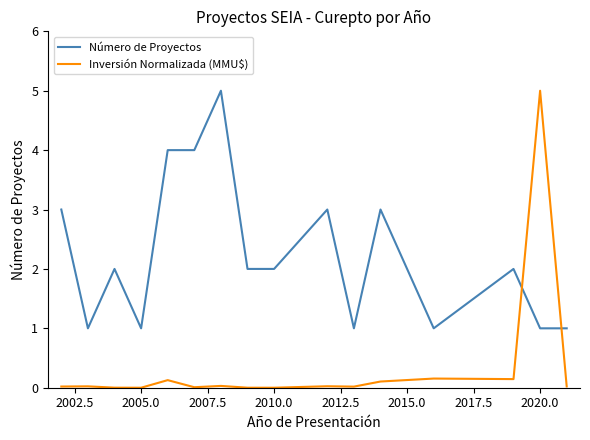

List the series in order of their overall mean, lowest first.

Inversión Normalizada (MMU$), Número de Proyectos